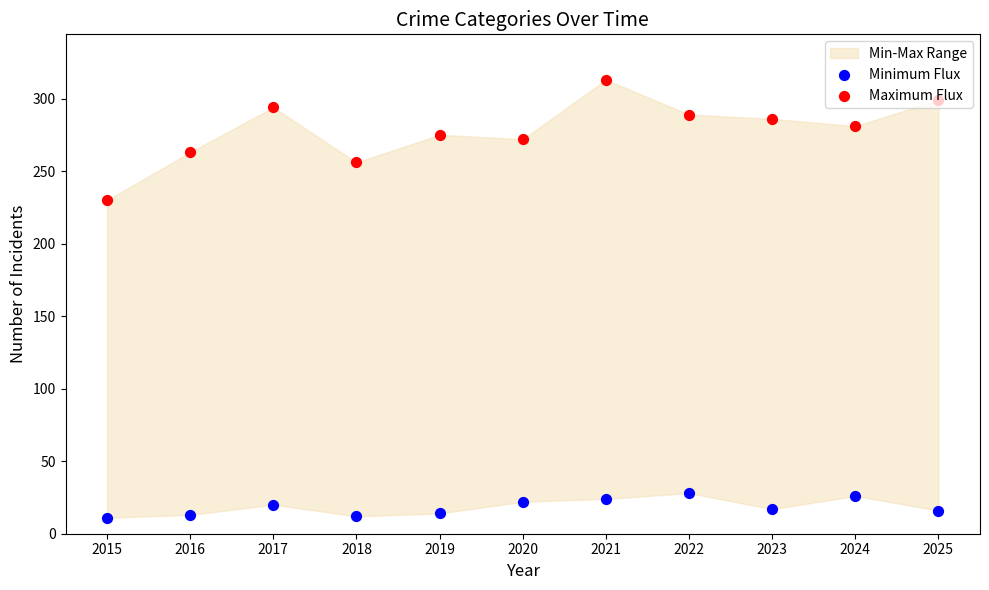

Which series contains the highest Y value?

Maximum Flux